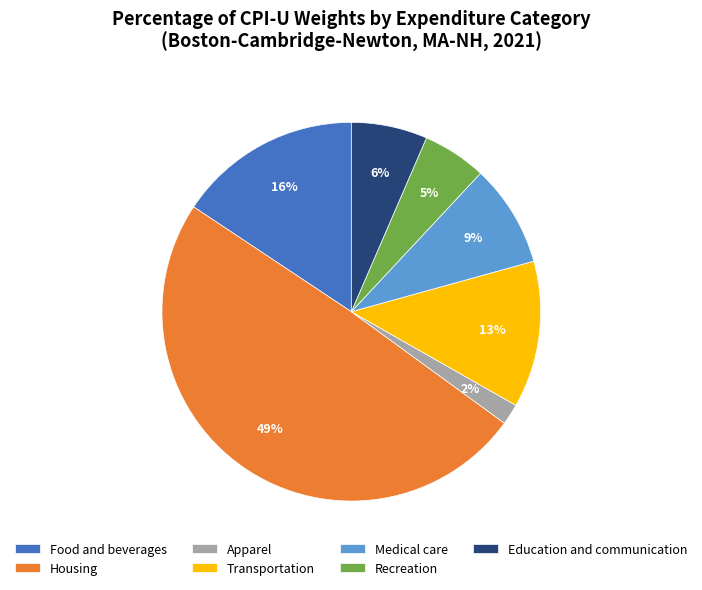

True or false: Education and communication accounts for 6% of the total.

True